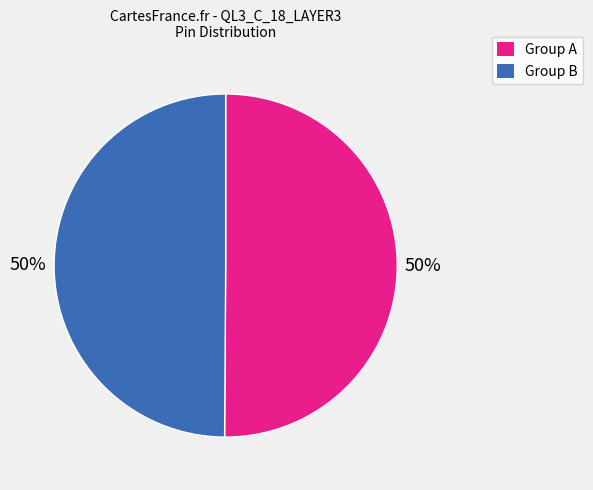

To the nearest percent, what is the average slice percentage?

50%